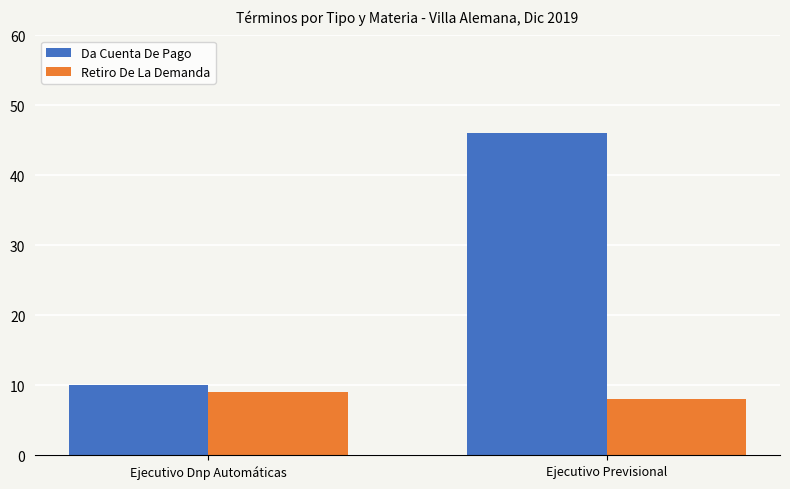

True or false: Retiro De La Demanda has a value of 3 at Ejecutivo Dnp Automáticas.

False